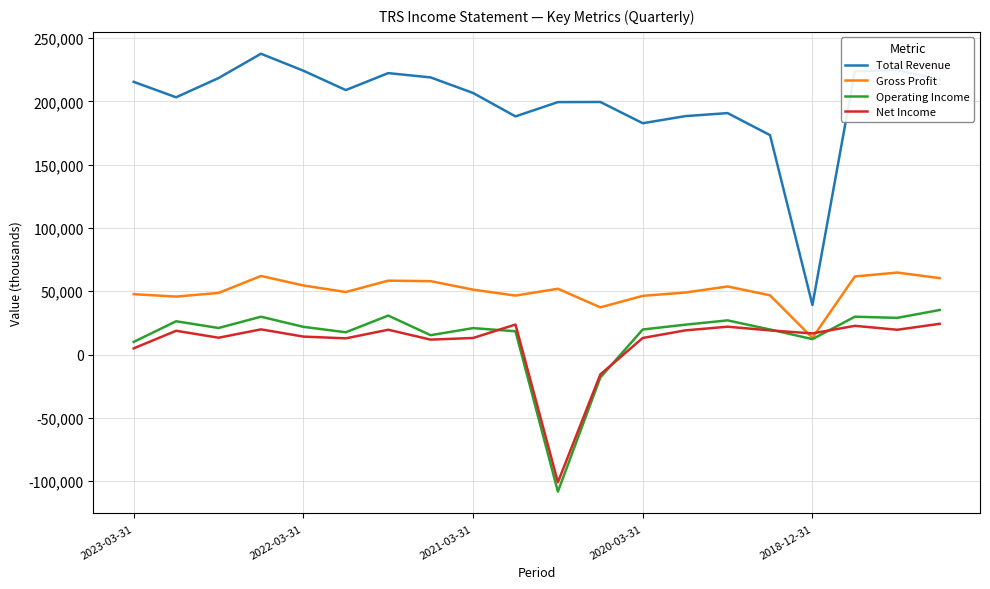

True or false: Total Revenue and Gross Profit cross at least once.

False